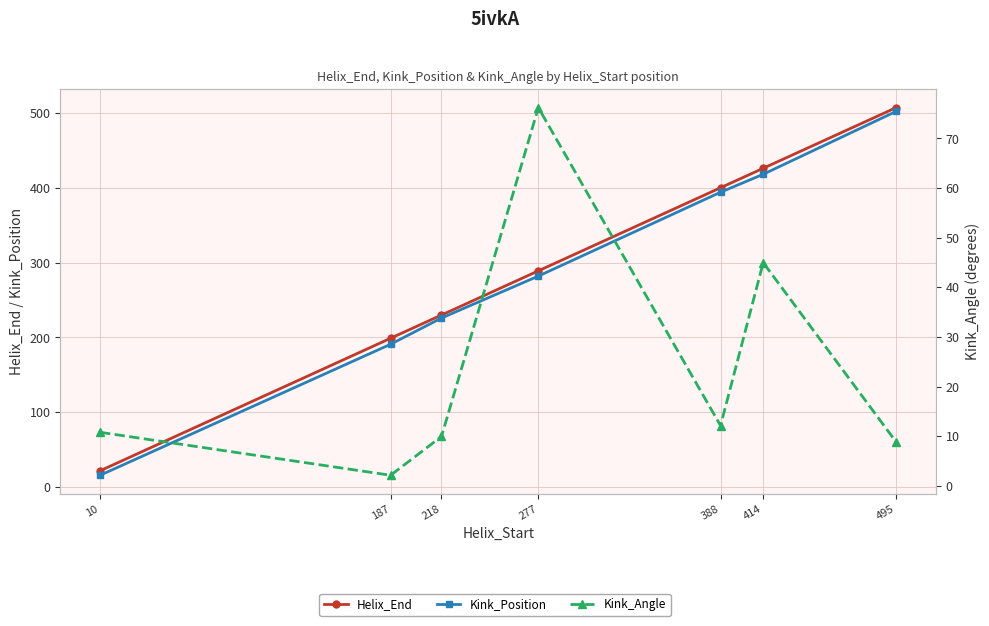

True or false: Helix_End has more than 2 interior local peaks.

False